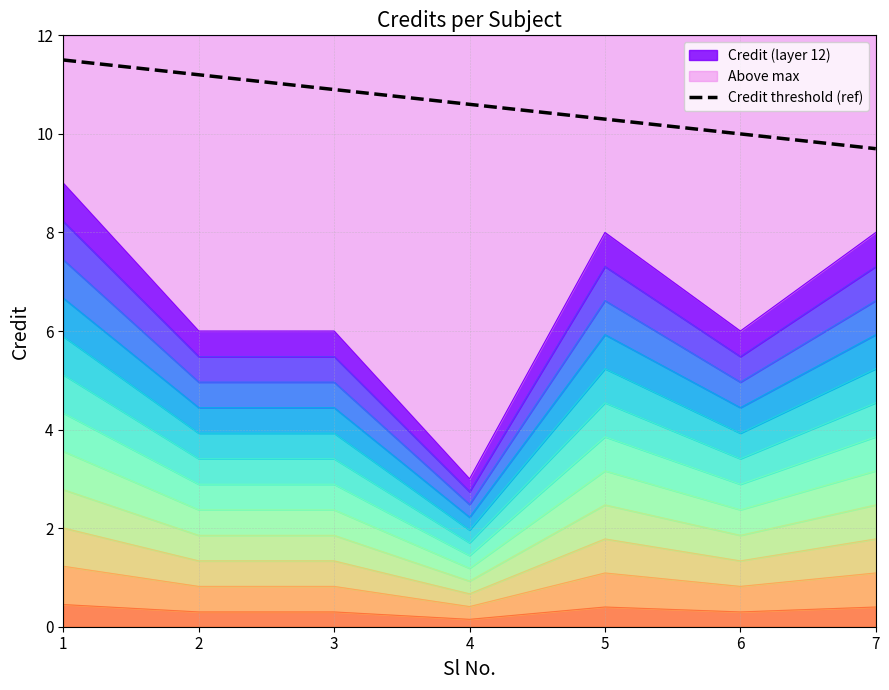

What is the greatest value displayed?

11.5